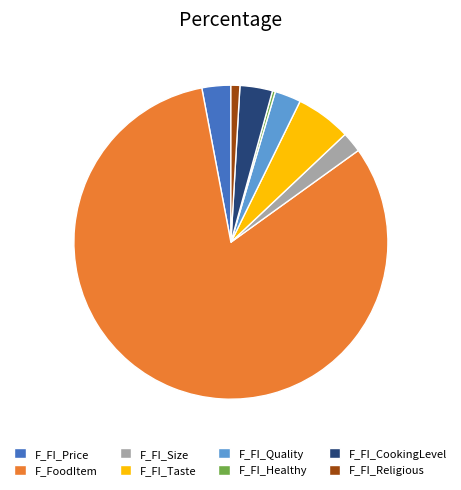

Between F_FoodItem and F_FI_CookingLevel, which is larger?

F_FoodItem